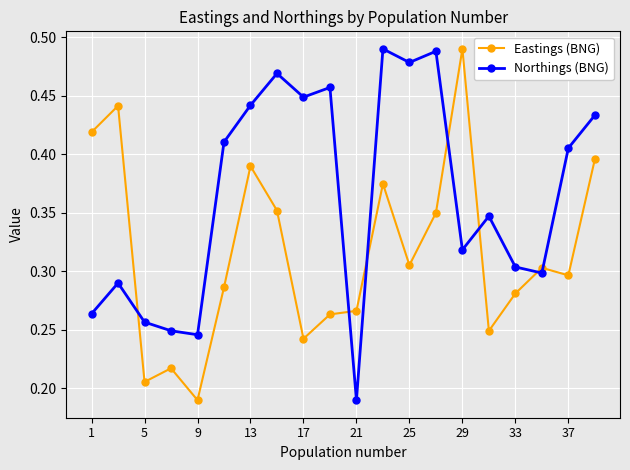

Does the chart display data point markers on the line(s)?

Yes